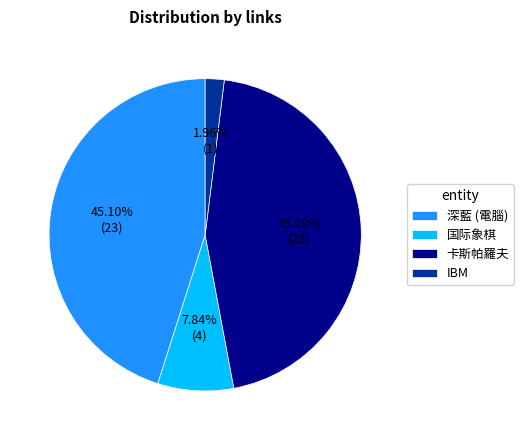

Which slice is the smallest?

IBM